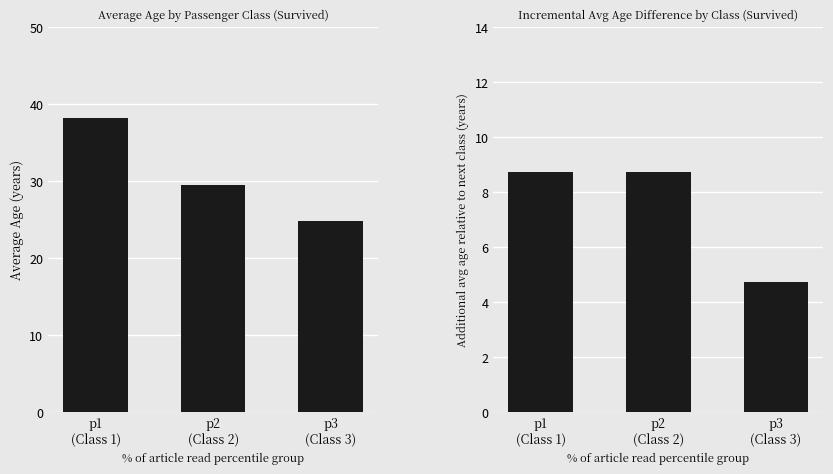

Are the bars horizontal?

No